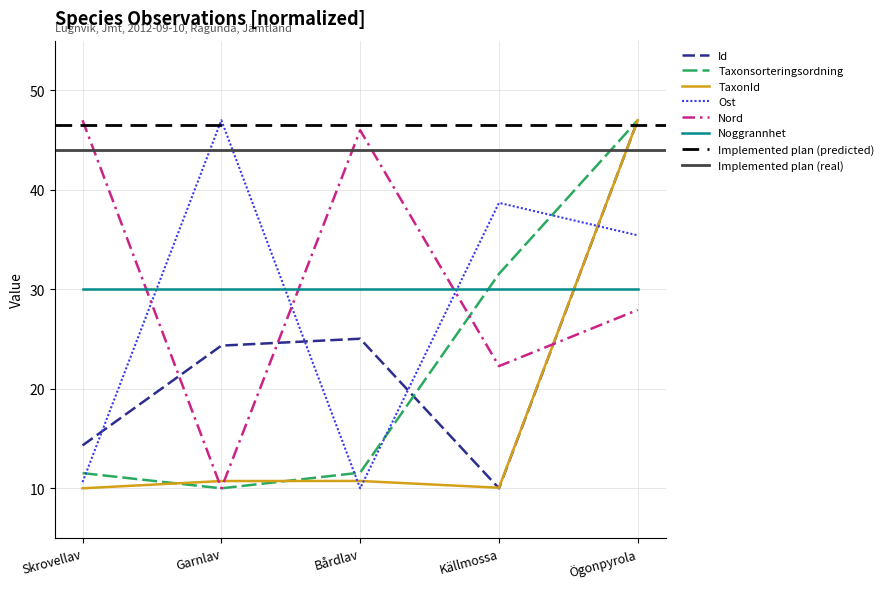

What is the highest value of the Id series?

47.0